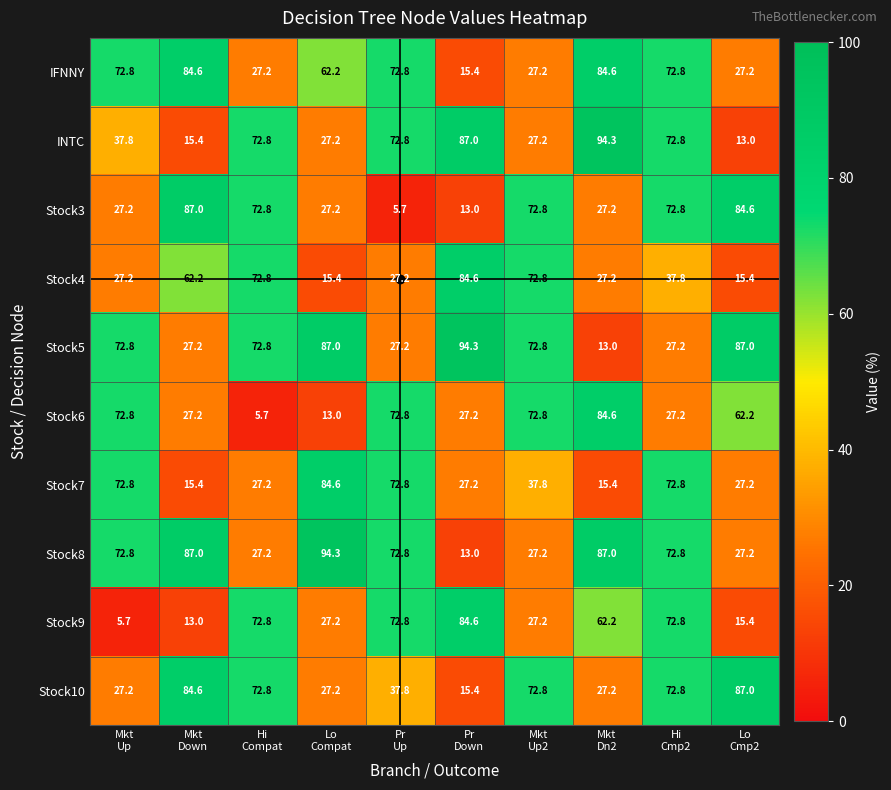

At how many categories does at least one series exceed 85?

5